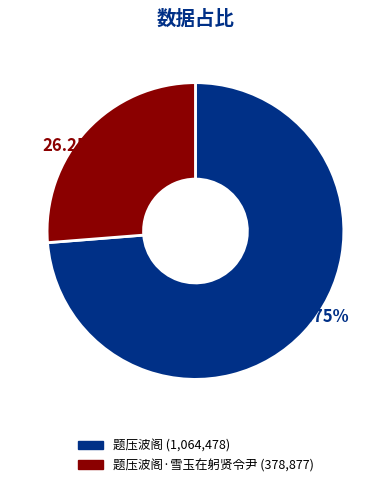

Is there any slice that represents more than half of the pie?

Yes